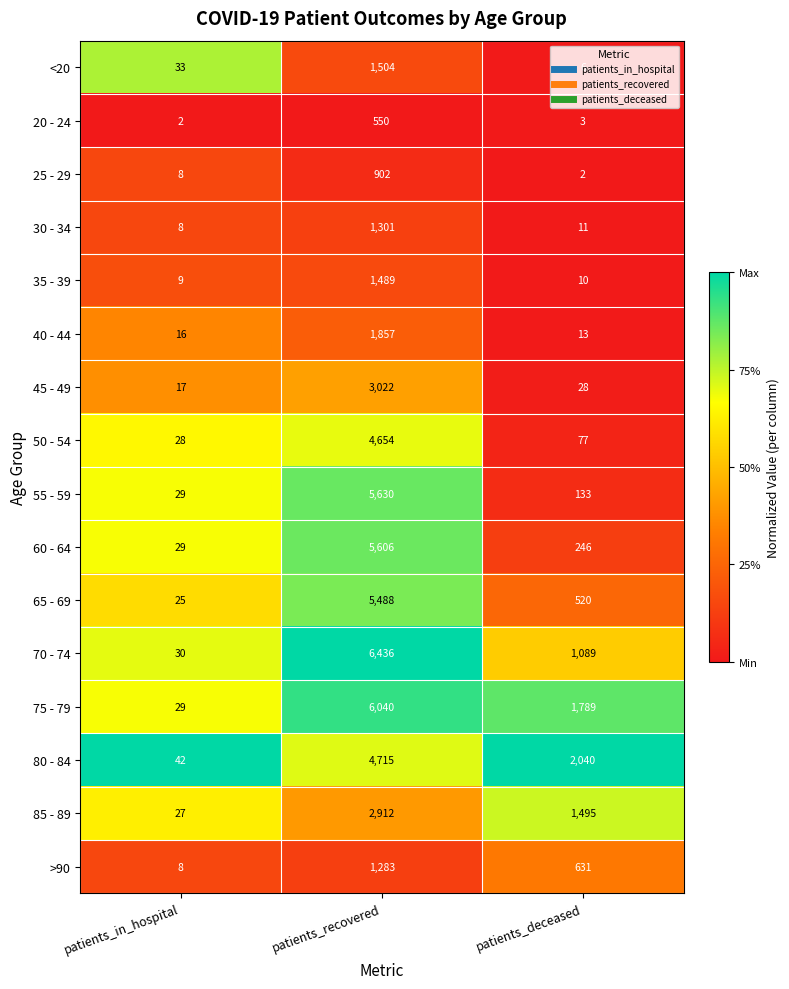

What is the average value of the 80 - 84 series?

2266